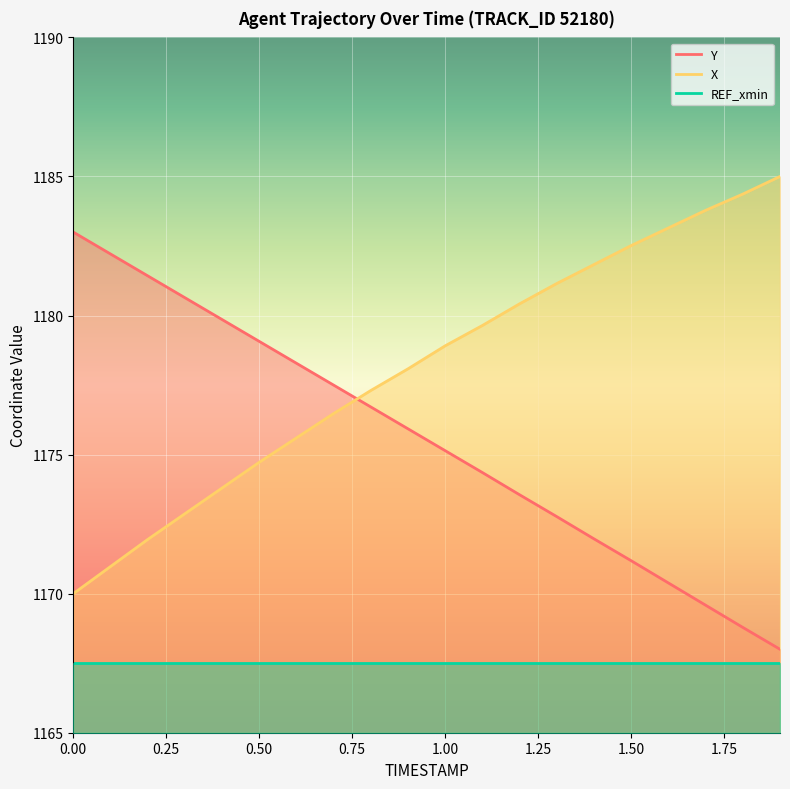

Reading left to right, list all the values displayed in this chart.

X: 0.0=1170.0	0.1=1171.0	0.2=1171.9	0.3=1172.9	0.4=1173.8	0.5=1174.7	0.6=1175.6	0.7=1176.5	0.8=1177.3	0.9=1178.1	1.0=1178.9	1.1=1179.6	1.2=1180.4	1.3=1181.2	1.4=1181.8	1.5=1182.5	1.6=1183.1	1.7=1183.8	1.8=1184.4	1.9=1185.0
Y: 0.0=1183.0	0.1=1182.2	0.2=1181.4	0.3=1180.6	0.4=1179.9	0.5=1179.1	0.6=1178.3	0.7=1177.5	0.8=1176.7	0.9=1175.9	1.0=1175.1	1.1=1174.4	1.2=1173.6	1.3=1172.8	1.4=1172.0	1.5=1171.2	1.6=1170.4	1.7=1169.6	1.8=1168.8	1.9=1168.0